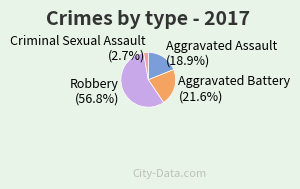

Does Robbery account for over 50% of the chart?

Yes